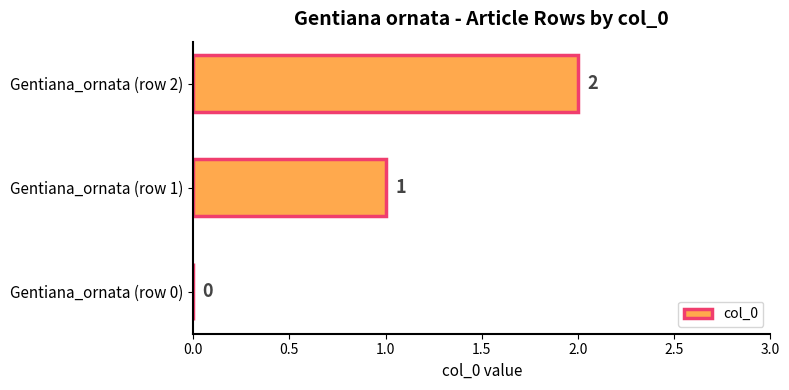

The chart shows a value of 1 at Gentiana_ornata (row 0). True or false?

False